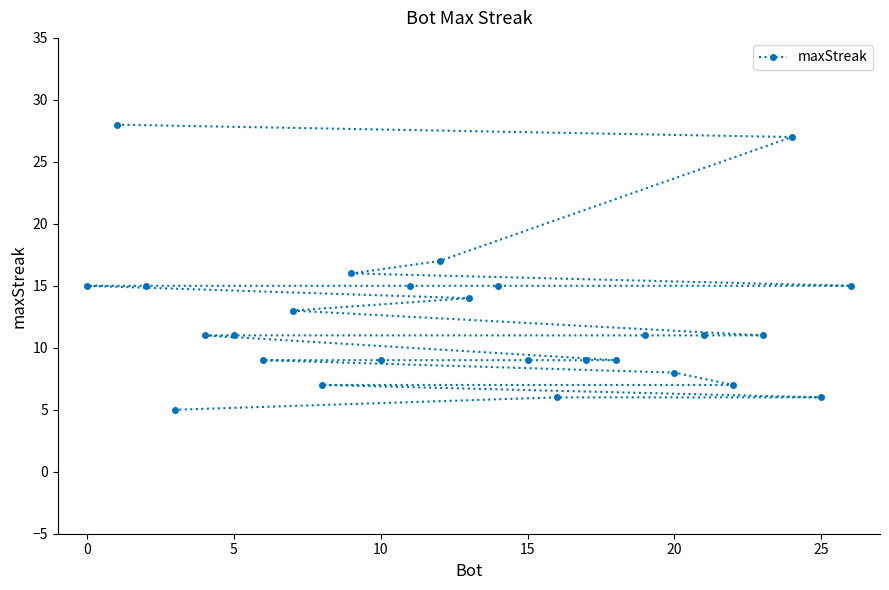

What is the smallest value displayed?

5